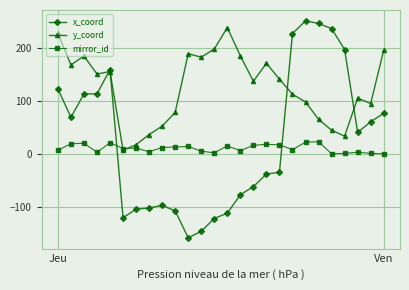

Rank the series by their maximum value, from lowest to highest.

mirror_id, y_coord, x_coord